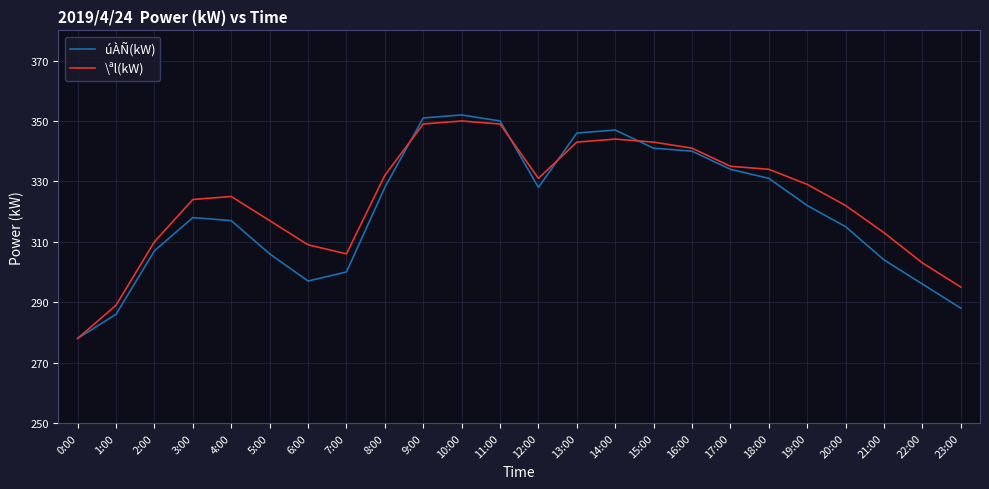

True or false: \ªl(kW) has a value of 550 at 9:00.

False